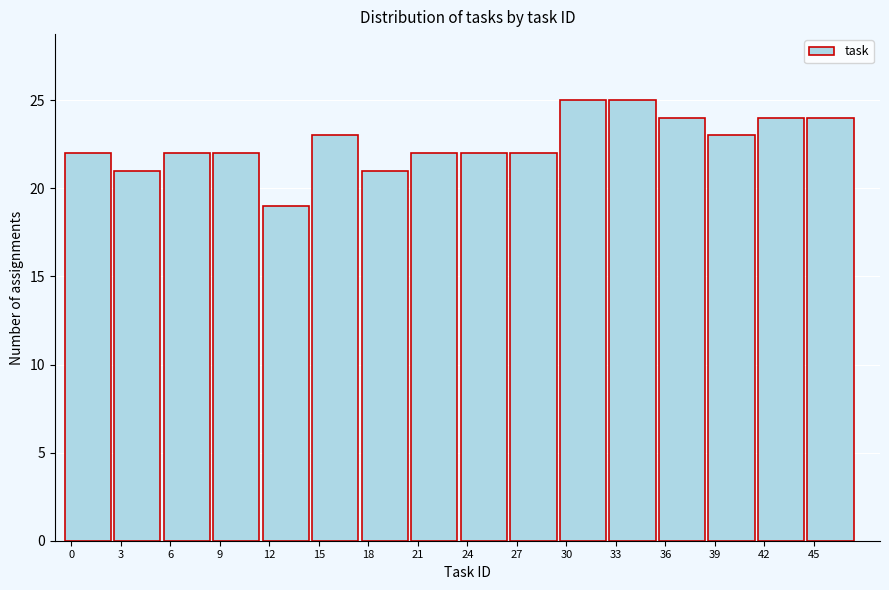

Reading left to right, list every bar in this chart as the range it spans on the x-axis followed by its height. The values are not printed on the chart, so give them approximately, as read against the axis.

-0.5 to 2.5: 22
2.5 to 5.5: 21
5.5 to 8.5: 22
8.5 to 11.5: 22
11.5 to 14.5: 19
14.5 to 17.5: 23
17.5 to 20.5: 21
20.5 to 23.5: 22
23.5 to 26.5: 22
26.5 to 29.5: 22
29.5 to 32.5: 25
32.5 to 35.5: 25
35.5 to 38.5: 24
38.5 to 41.5: 23
41.5 to 44.5: 24
44.5 to 47.5: 24